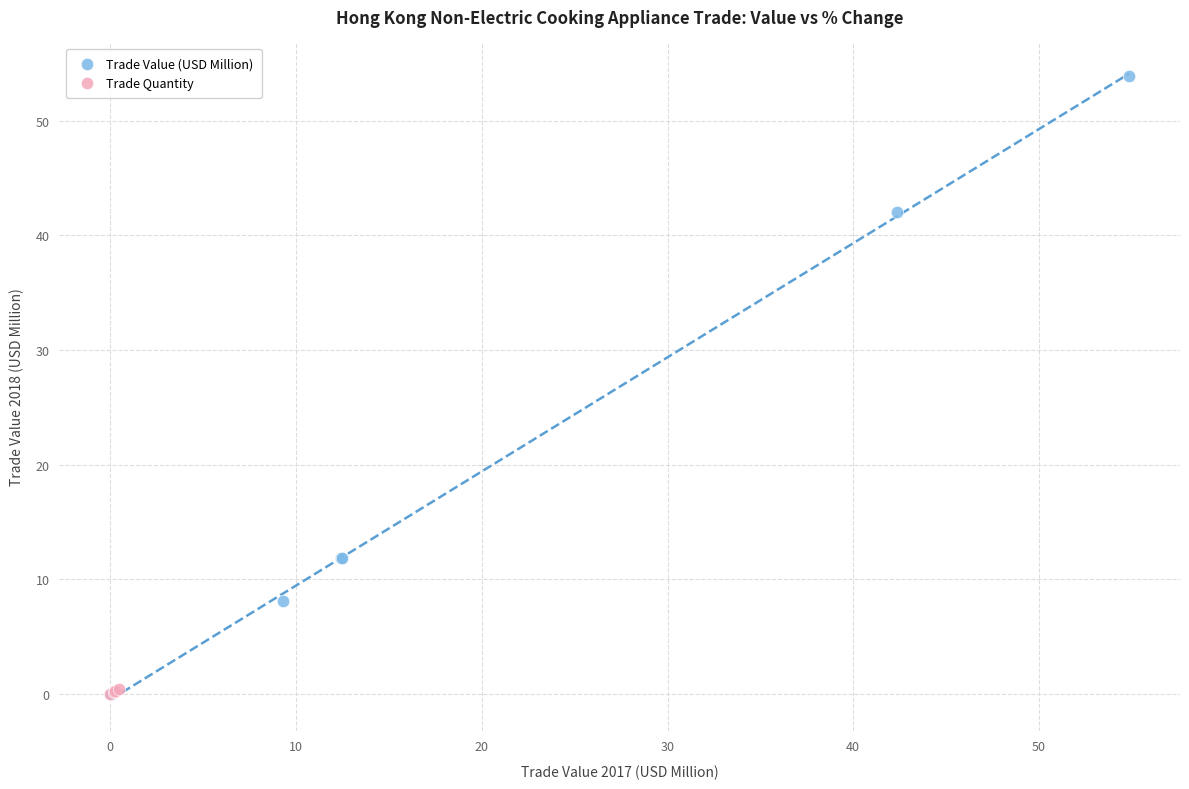

Which series reaches the maximum Y coordinate?

Trade Value (USD Million)